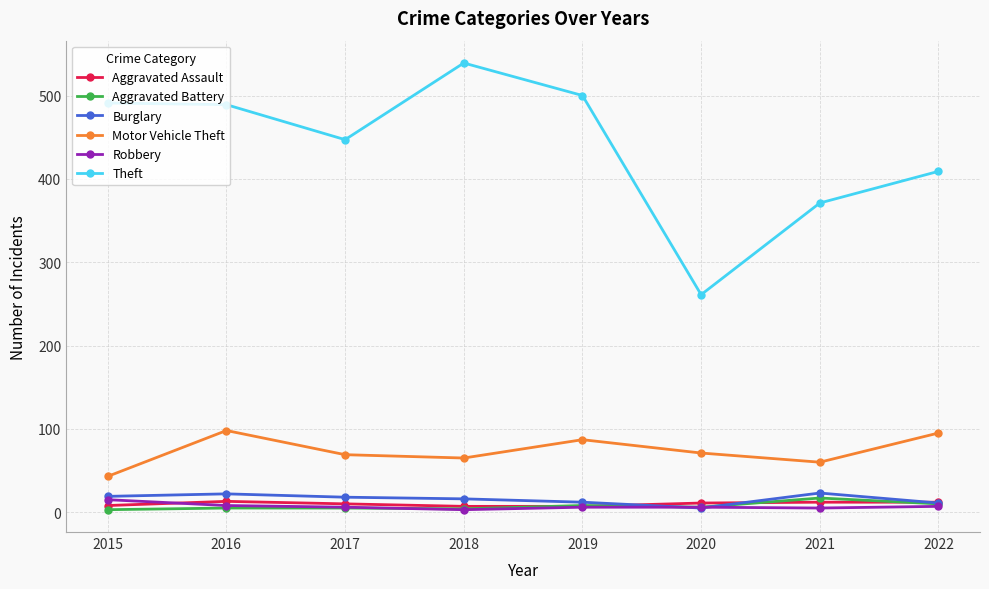

What is the average value of the Burglary series?

16